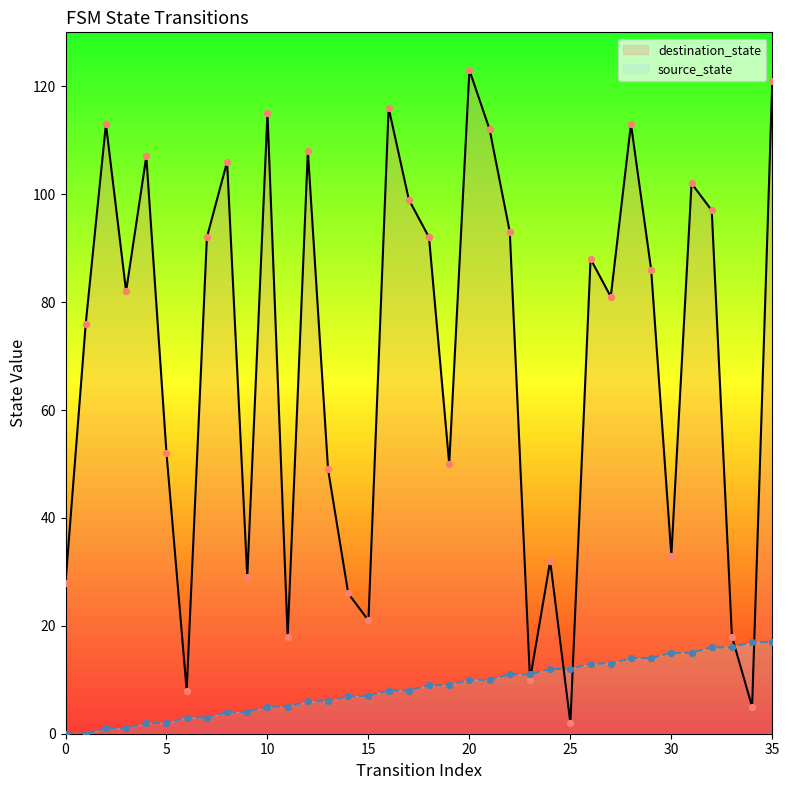

Which series has the largest total across all categories?

destination_state